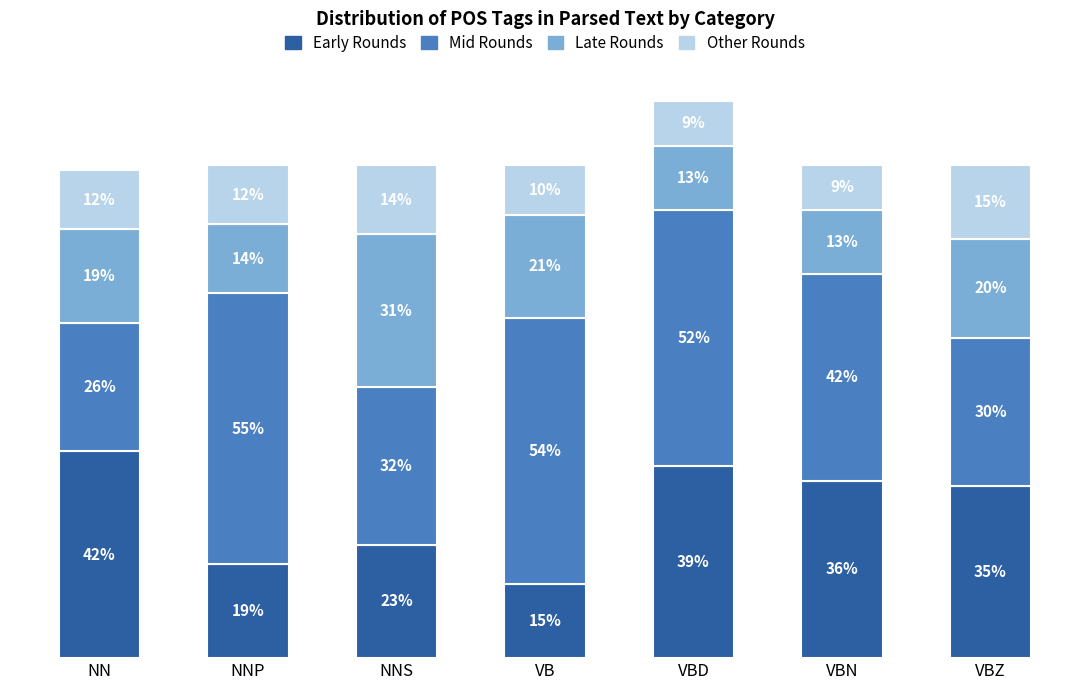

At which category is the sum across all series the highest?

VBD